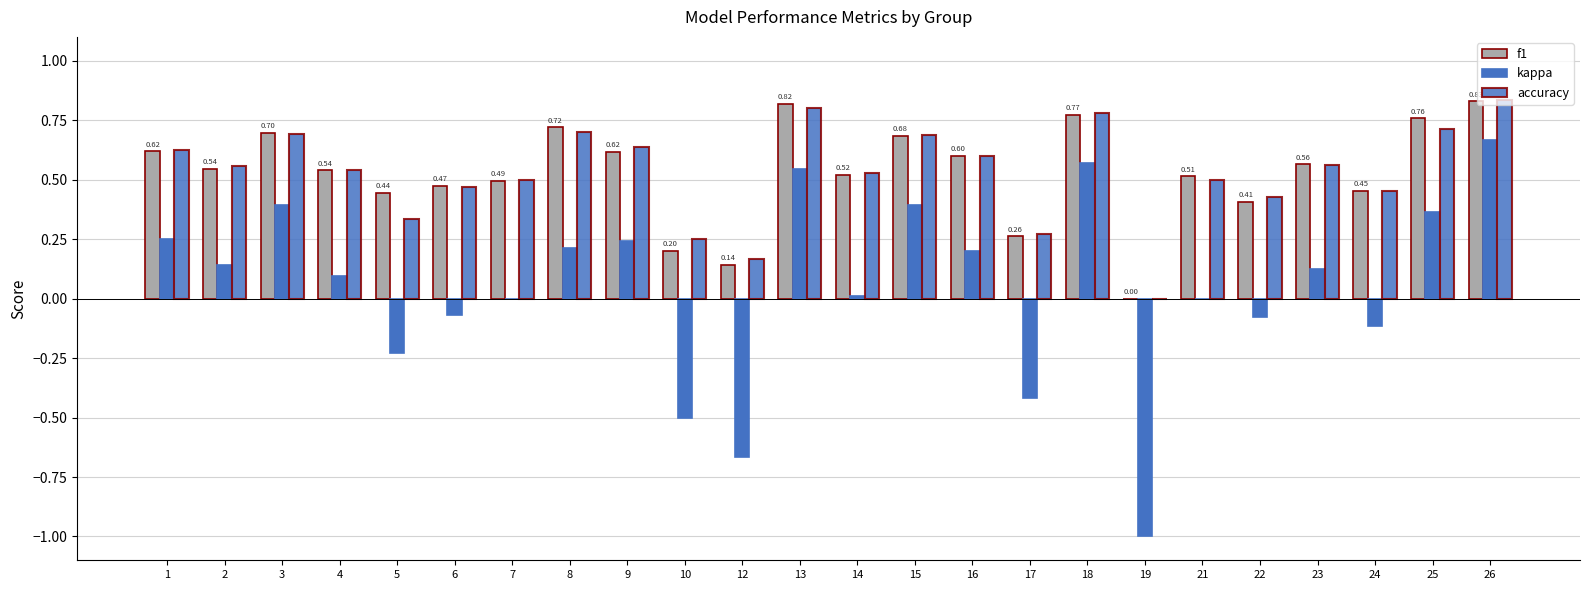

At which category is the sum across all series the highest?

26